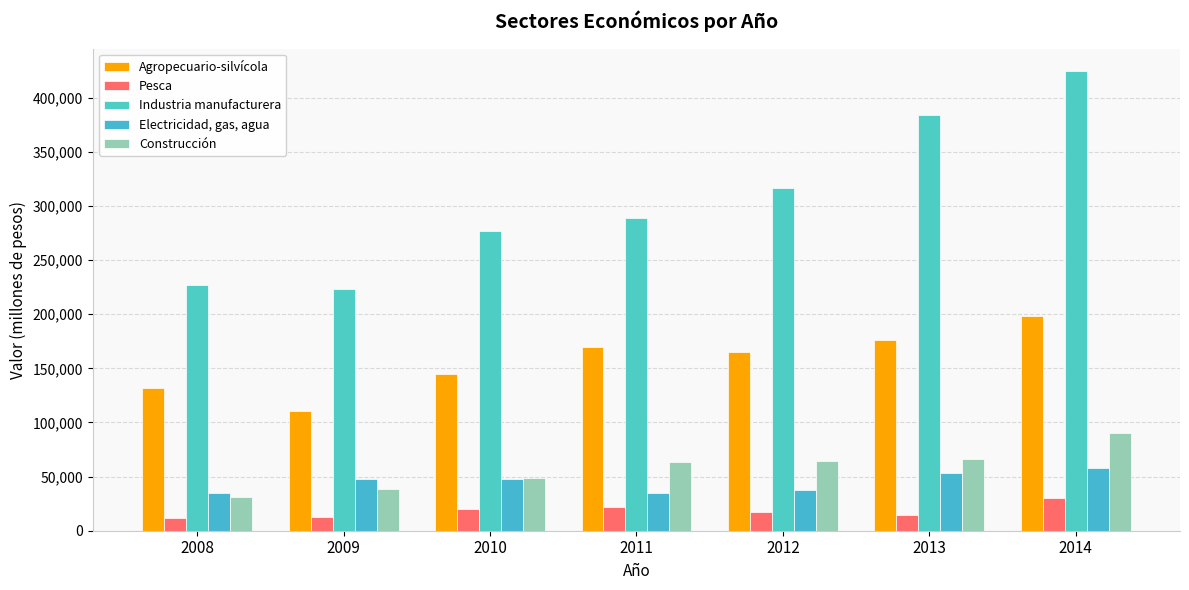

Does the chart contain any negative values?

No